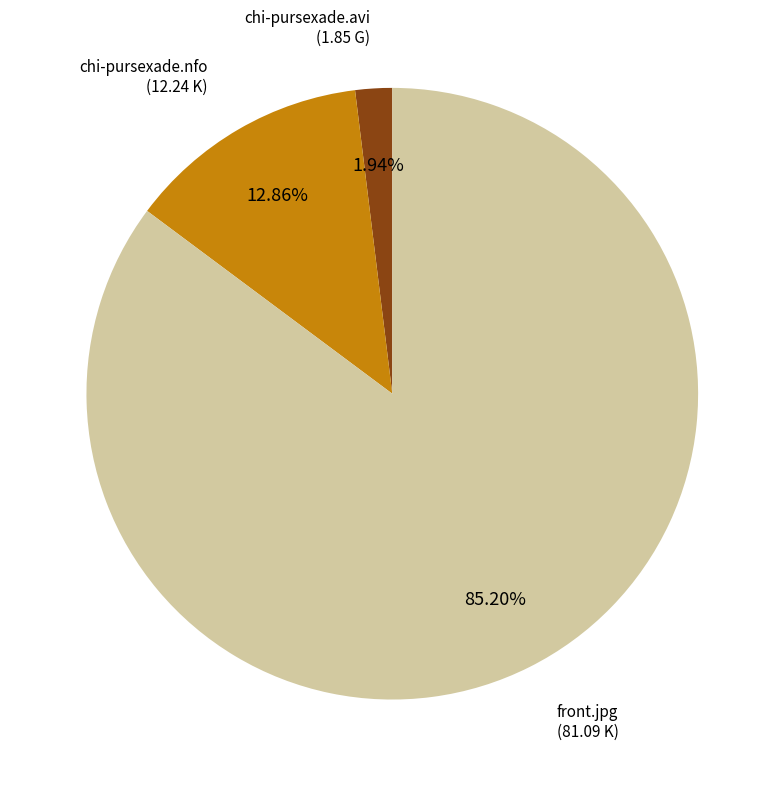

Is there any slice that represents more than half of the pie?

Yes